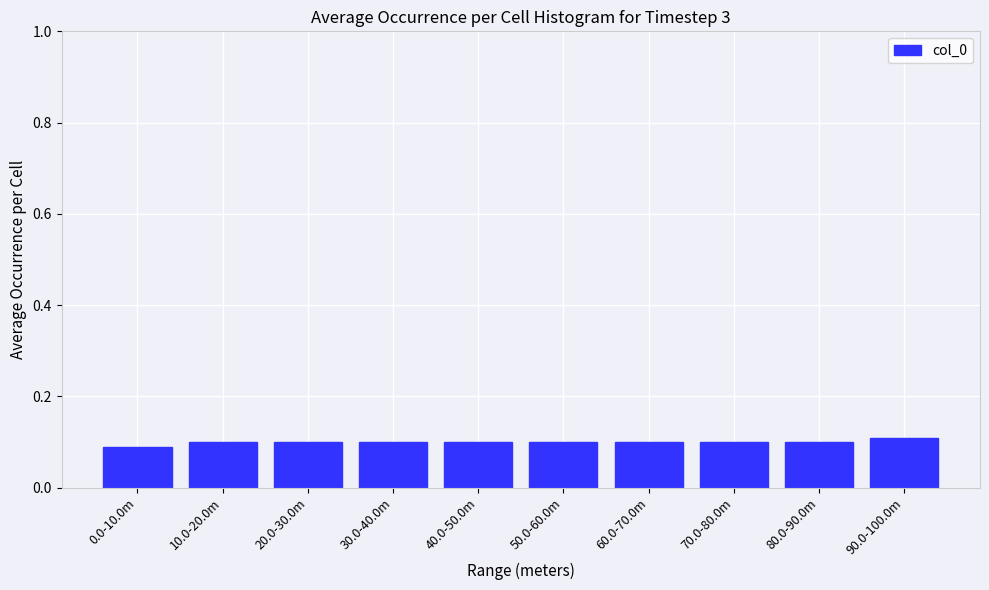

The value at 70.0-80.0m is 0.1. True or false?

True